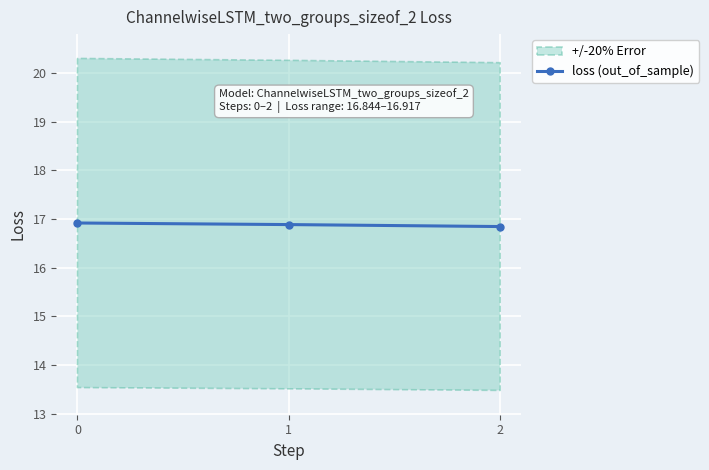

Reading left to right, transcribe all the data shown in this chart.

0=16.9	1=16.9	2=16.8